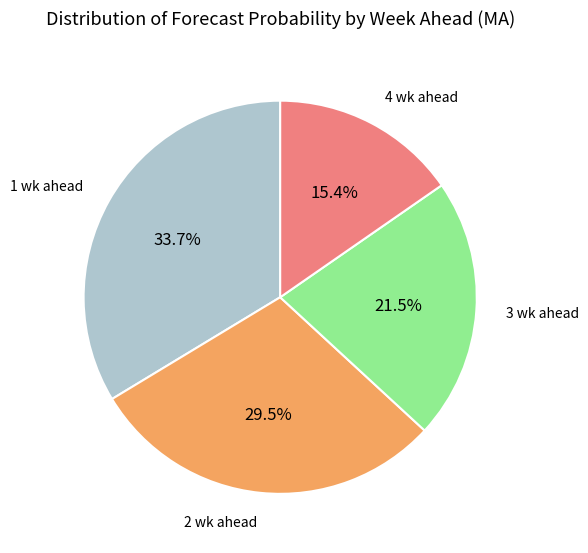

How much of the chart is everything except 3 wk ahead?

78.5%